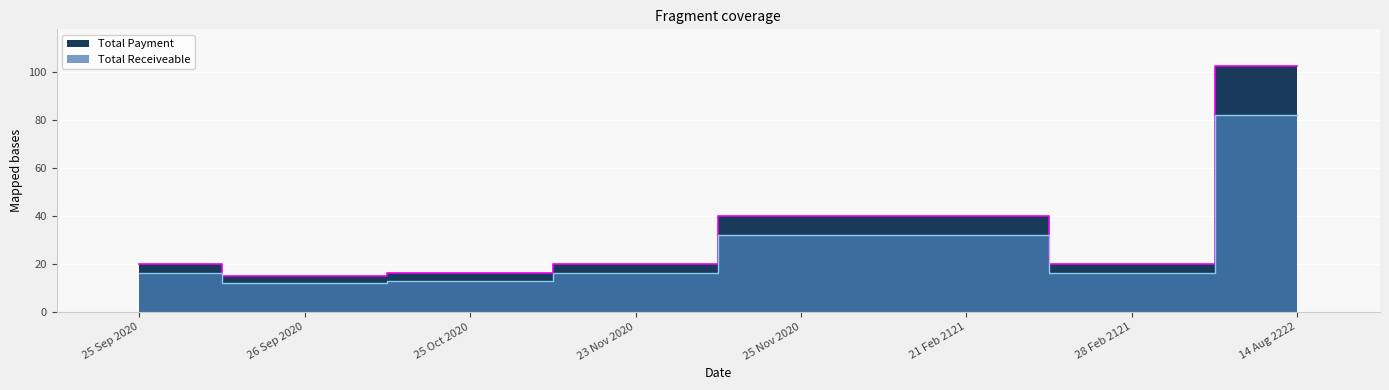

Is it true that Total Receiveable equals 22.1 at 25 Sep 2020?

False